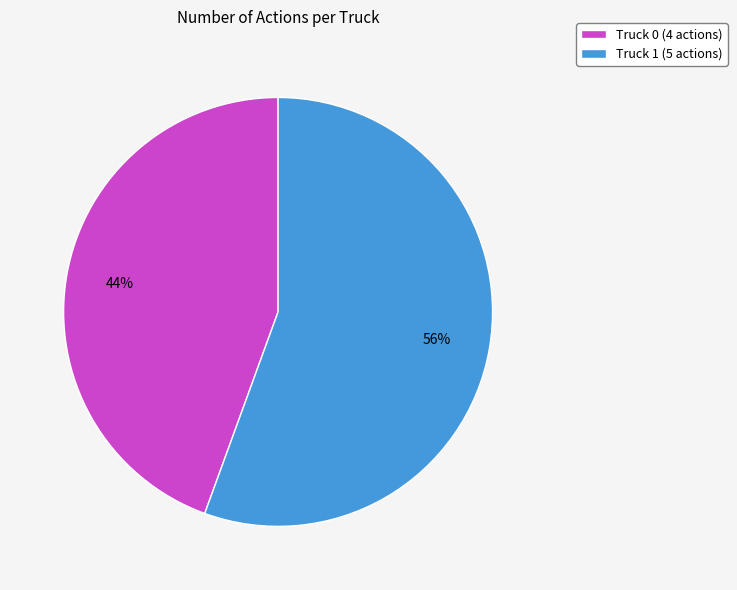

Count the number of slices in the pie.

2